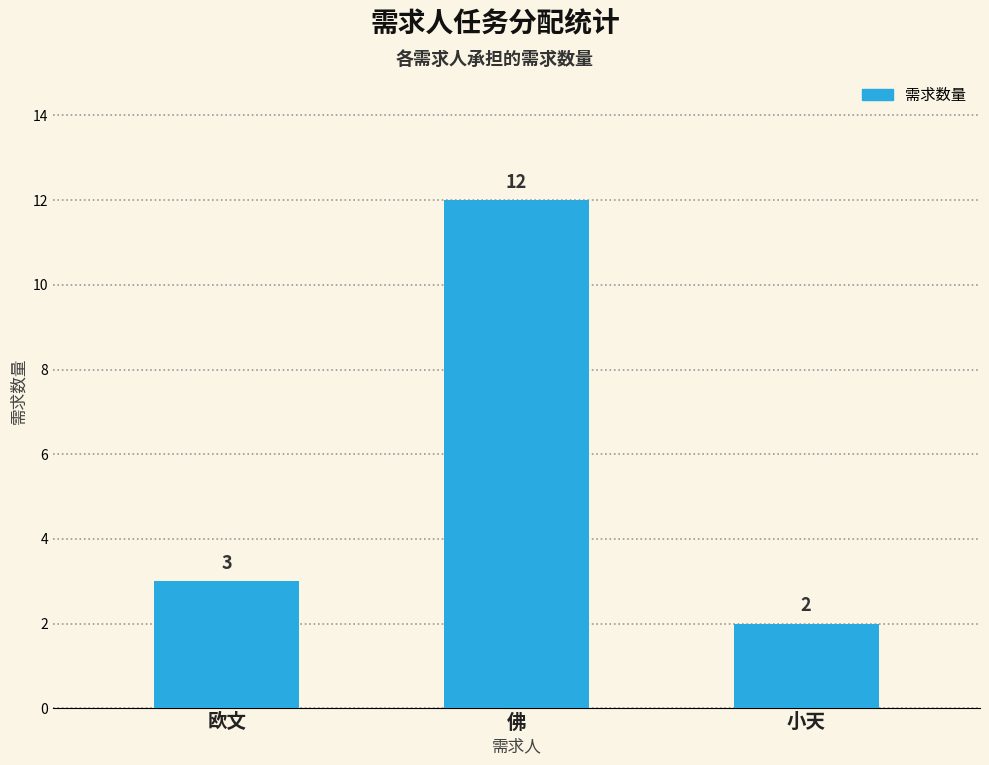

What is the sum of all values?

17